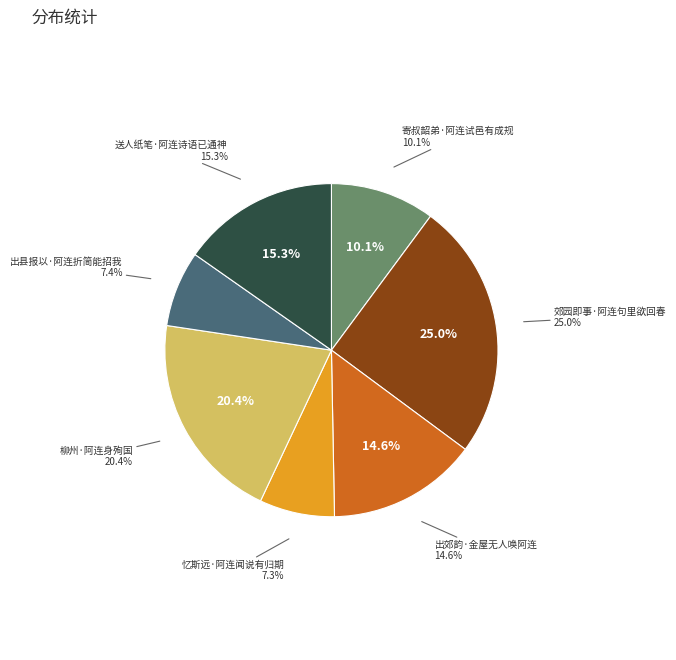

What portion of the pie excludes 出县报以·阿连折简能招我?

92.6%